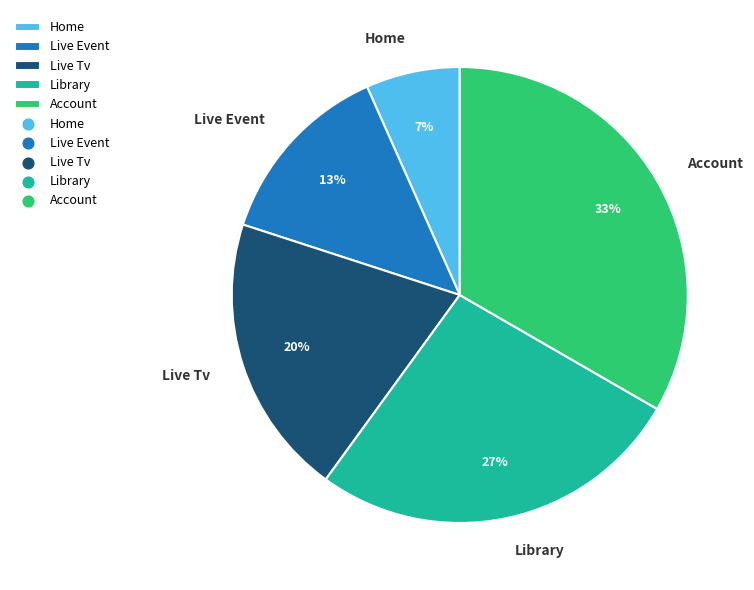

The Library slice represents 27% of the pie. True or false?

True